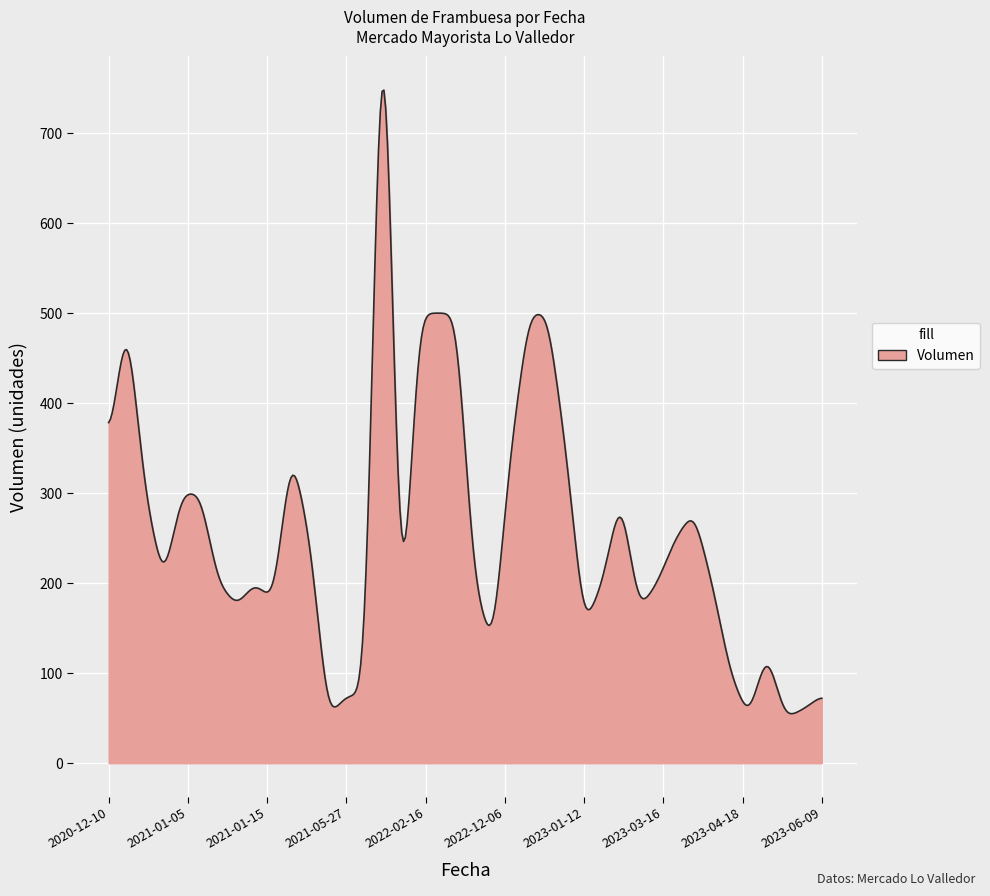

What is the maximum value shown in the chart?

747.7